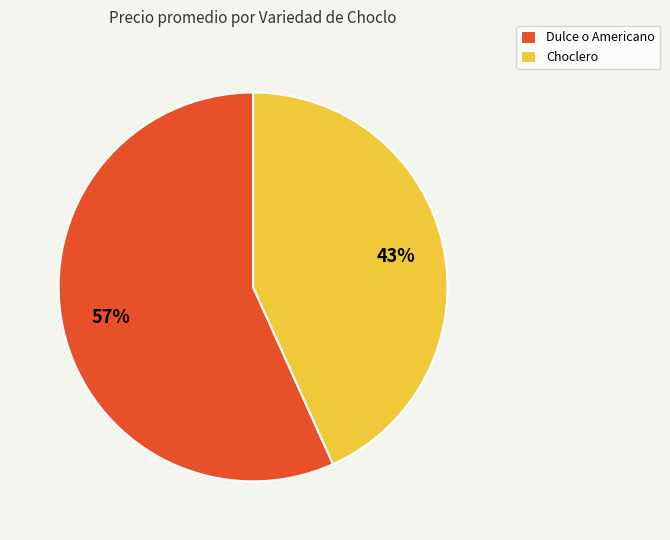

How many slices are in this pie chart?

2